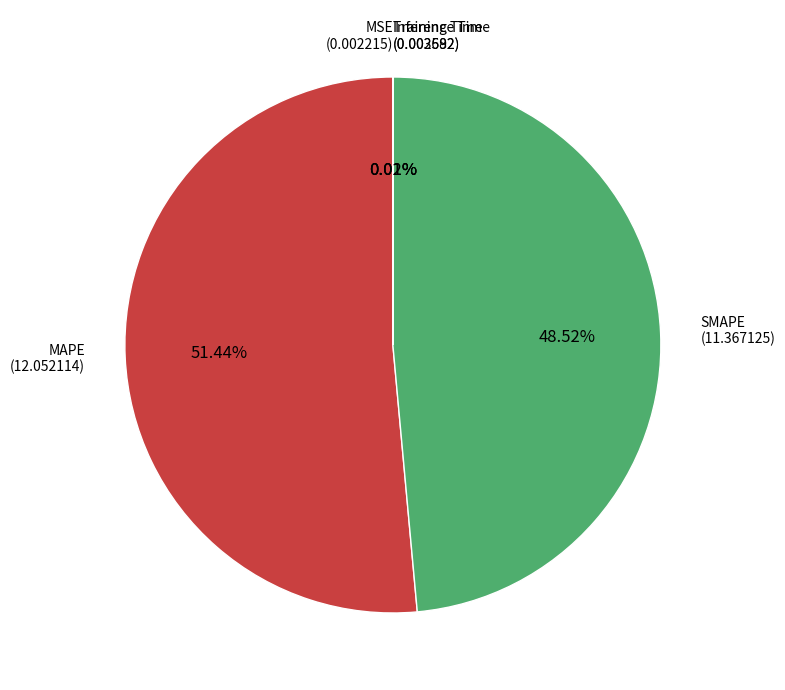

Is there any slice that represents more than half of the pie?

Yes